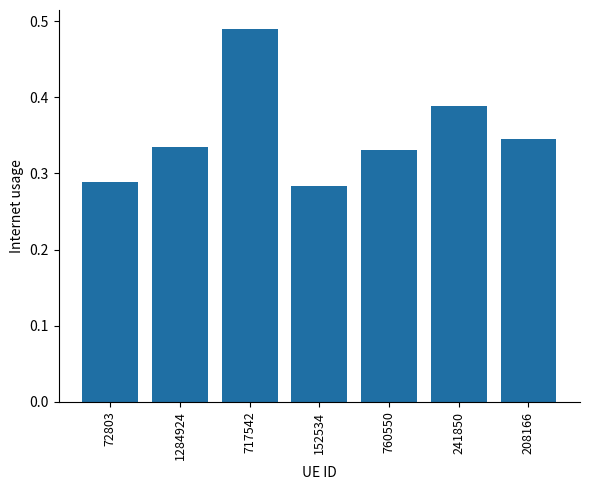

What position from the right is 72803?

7